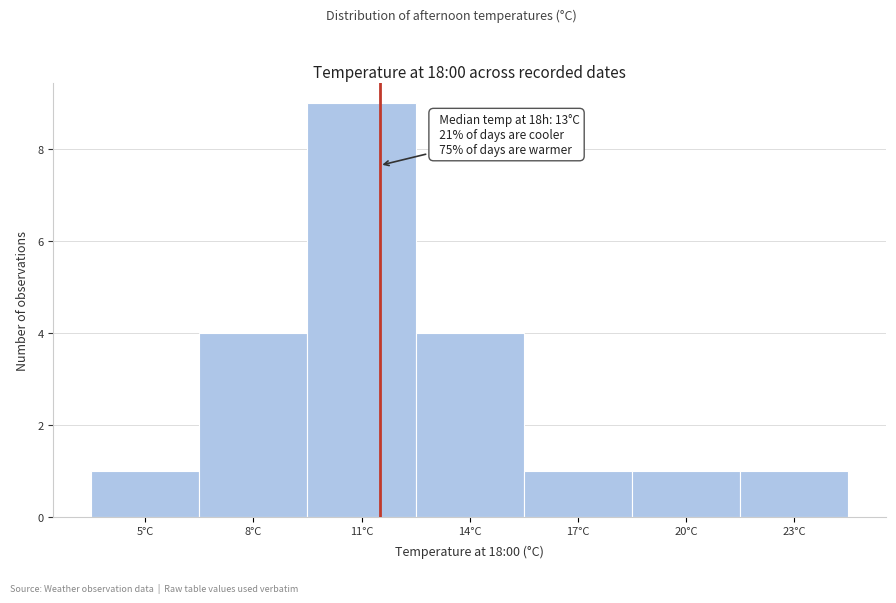

Reading left to right, what are all the values shown in this chart?

1	4	9	4	1	1	1